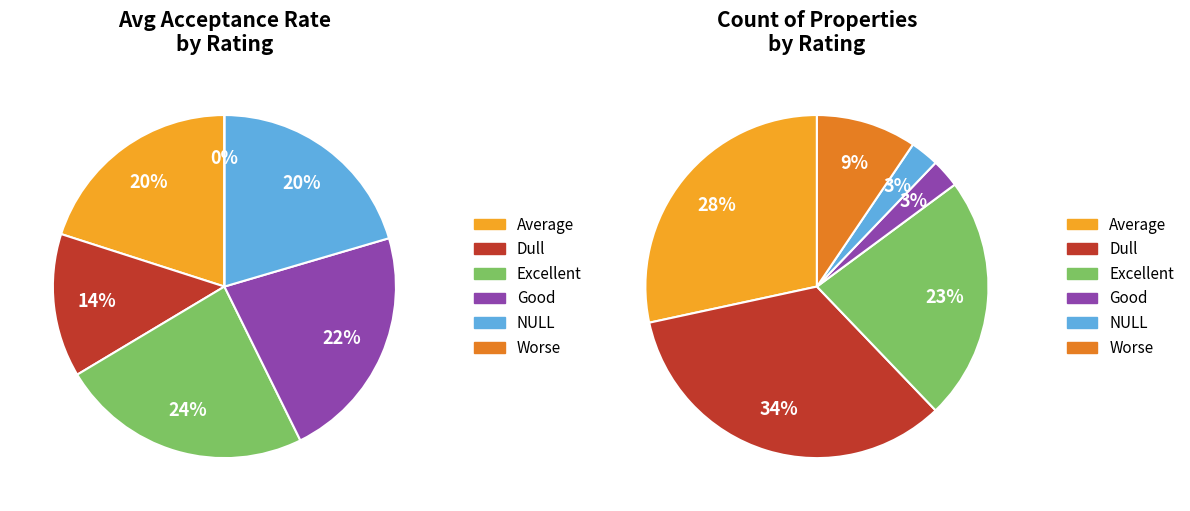

What is the largest slice in the pie chart?

Excellent